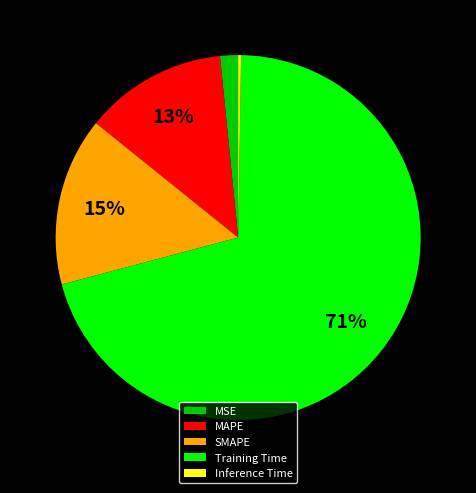

The MSE slice represents 14% of the pie. True or false?

False